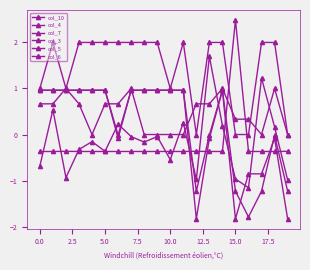

Is this an area chart (filled region under the line)?

No